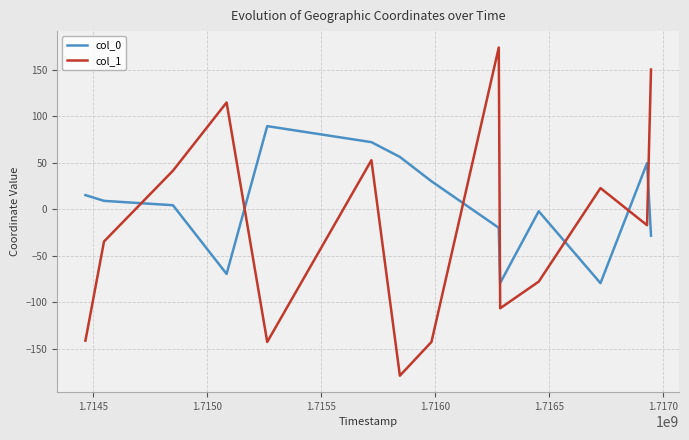

What is the minimum value for col_1?

-179.0